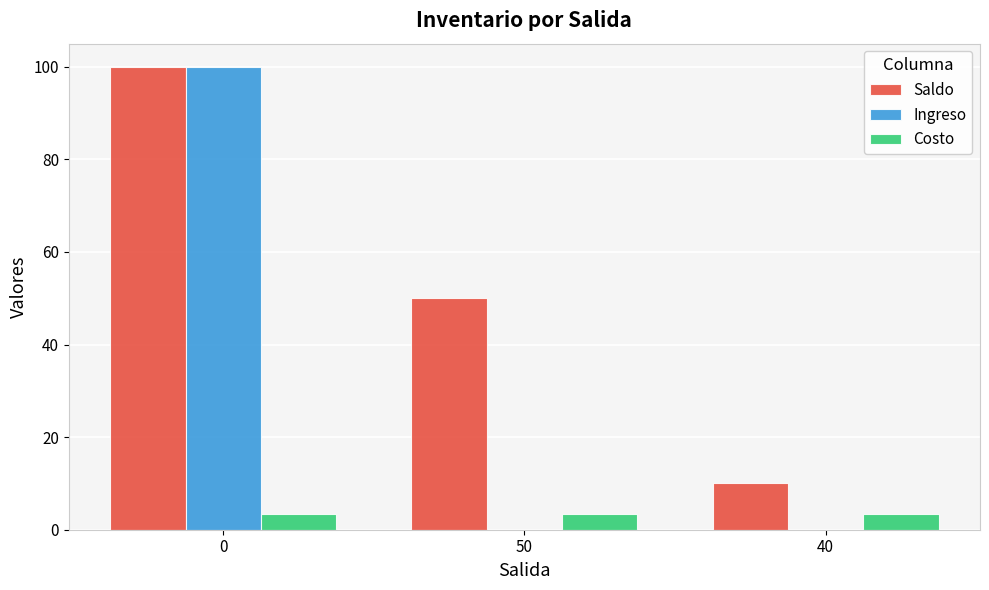

Is the value of Saldo at 40 greater than the value of Ingreso at 40?

Yes